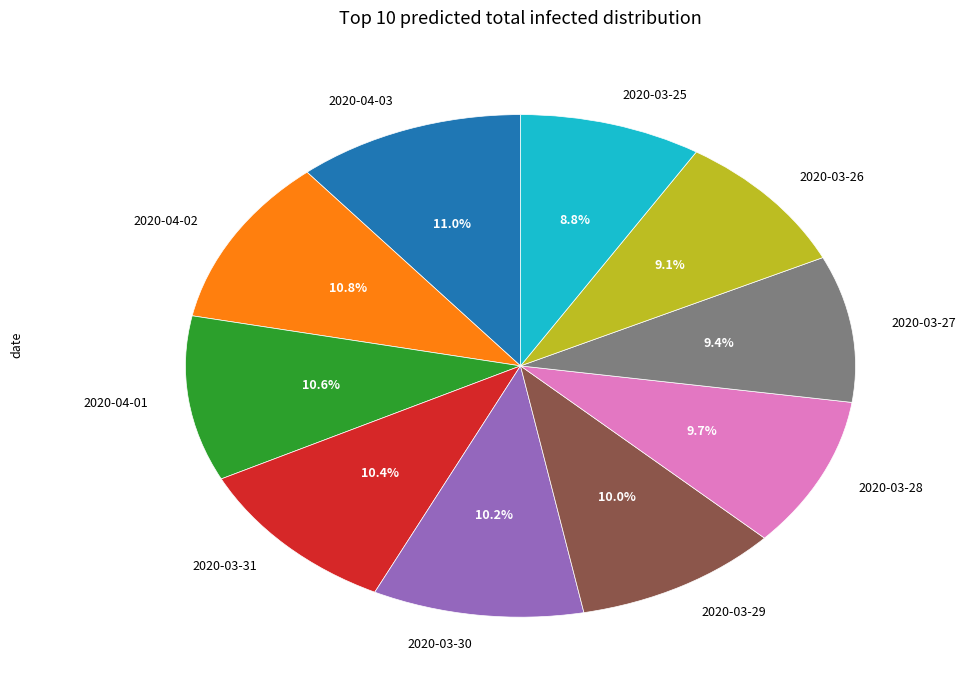

Between 2020-03-27 and 2020-04-03, which is larger?

2020-04-03